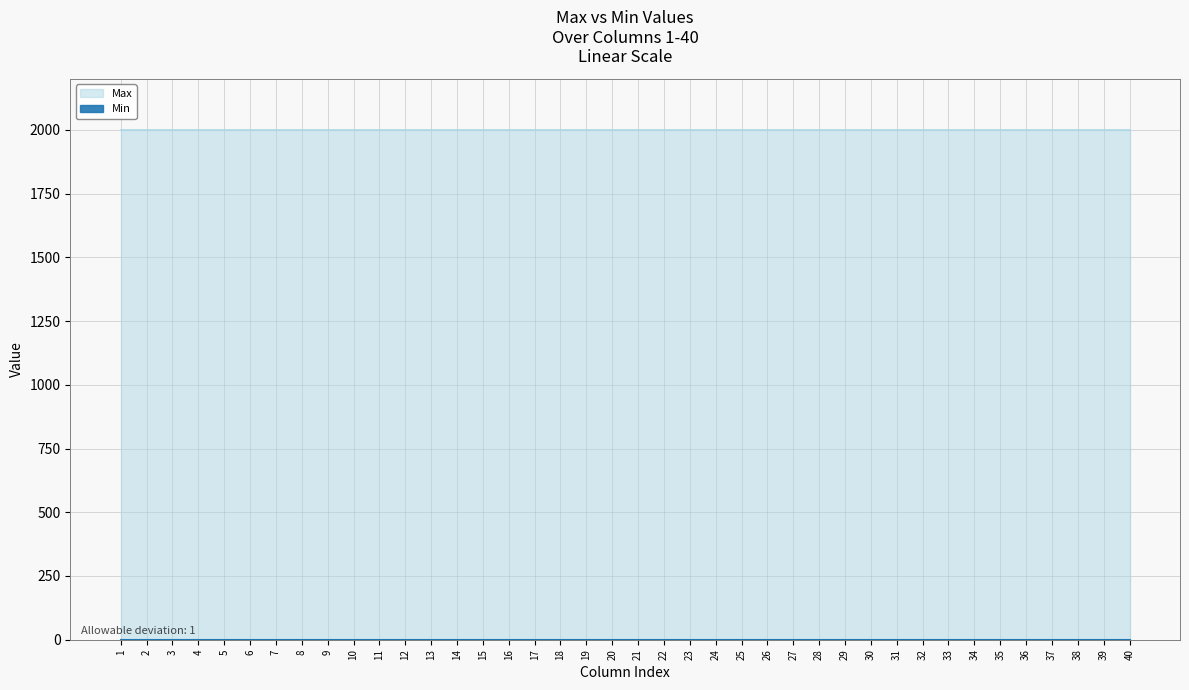

Which label corresponds to the smallest value in the chart?

1